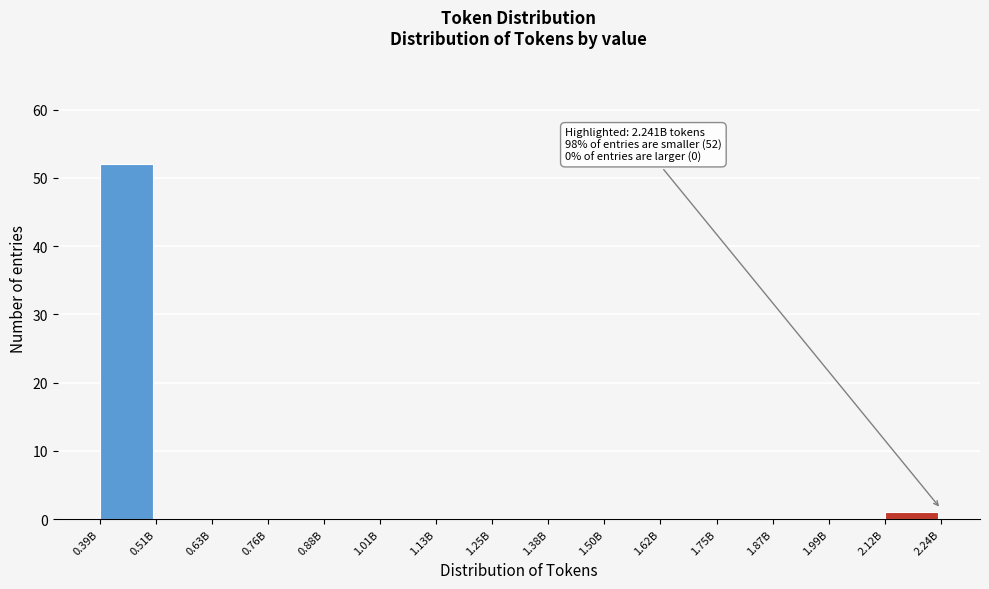

Reading right to left, transcribe all the data shown in this chart.

2.12B=1	1.99B=0	1.87B=0	1.75B=0	1.62B=0	1.50B=0	1.38B=0	1.25B=0	1.13B=0	1.01B=0	0.88B=0	0.76B=0	0.63B=0	0.51B=0	0.39B=52